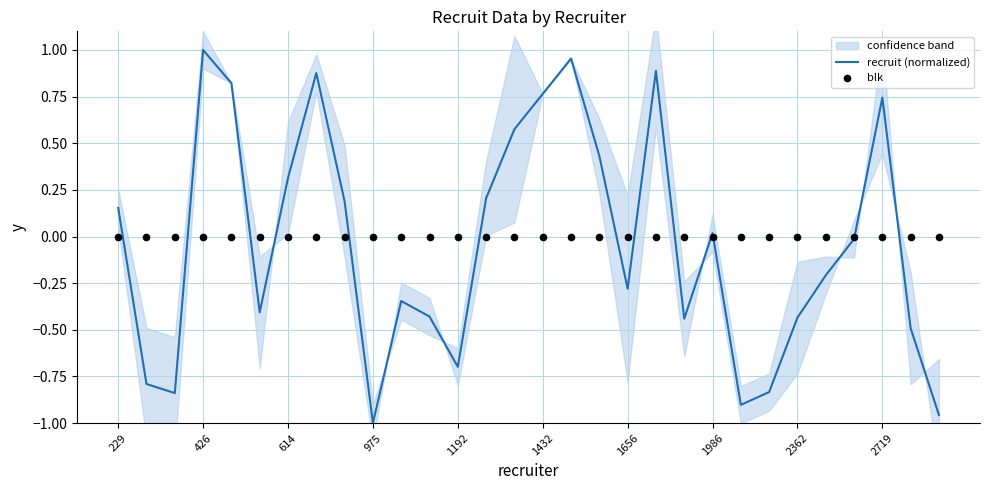

Which series contains the highest Y value?

recruit (normalized)